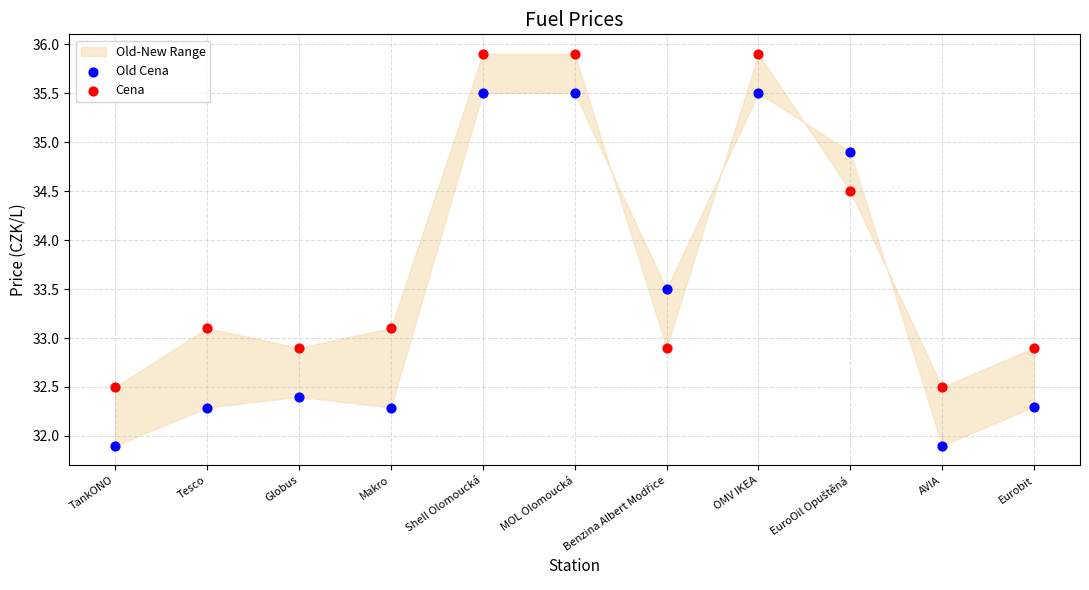

Which series reaches the maximum Y coordinate?

Cena